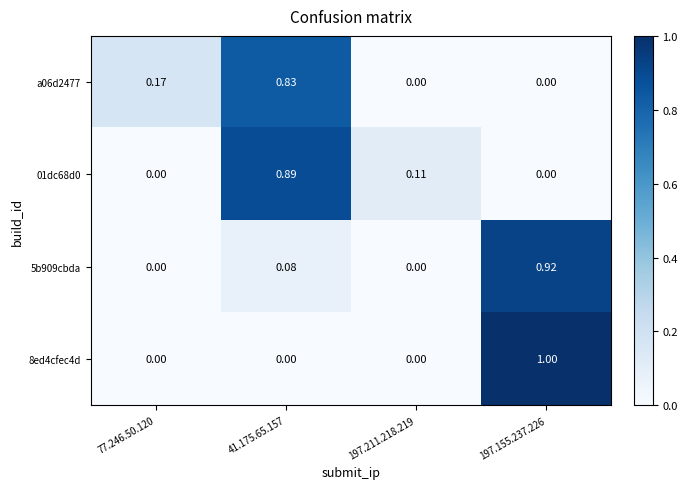

Is the value of 5b909cbda at 197.155.237.226 greater than the value of a06d2477 at 197.211.218.219?

Yes